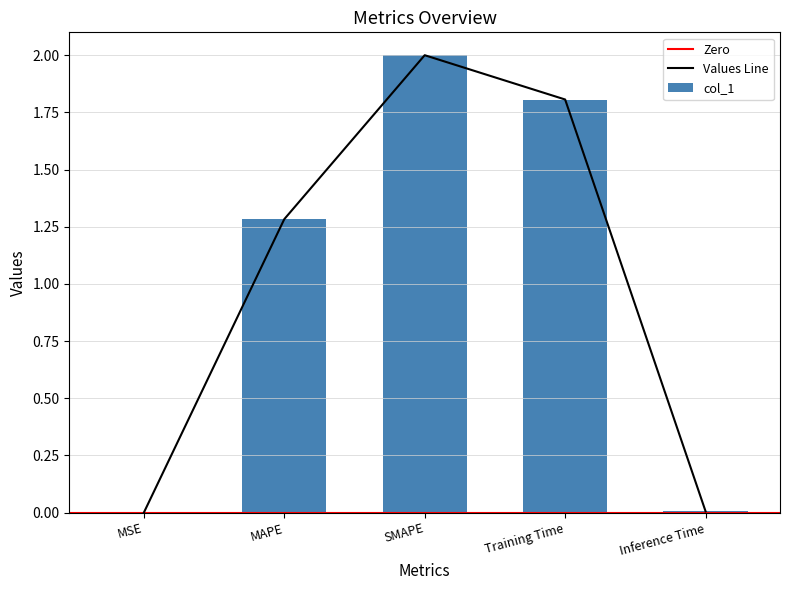

What is the average value?

1.0